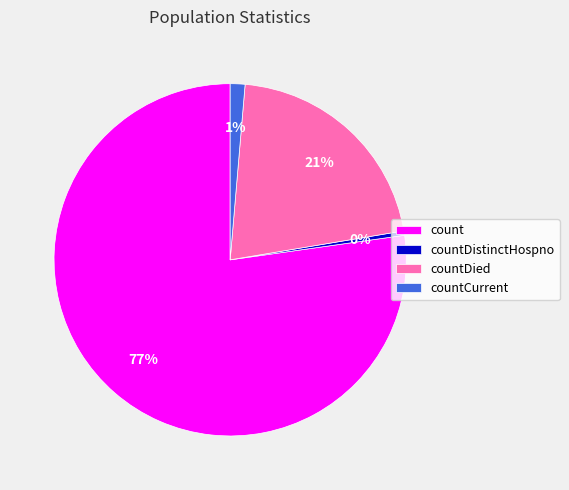

The count slice represents 86% of the pie. True or false?

False